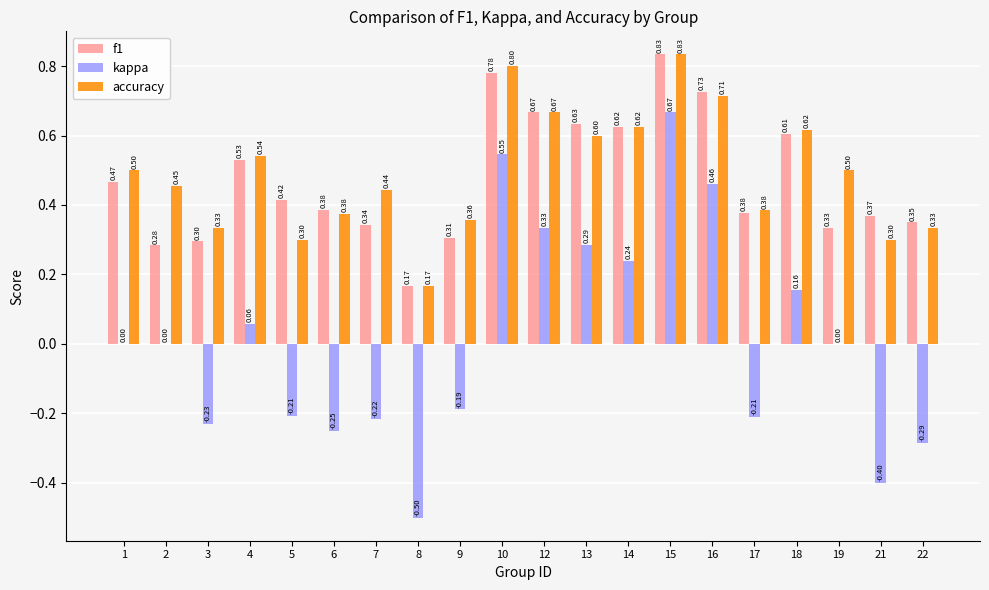

Which series has the largest total across all categories?

accuracy